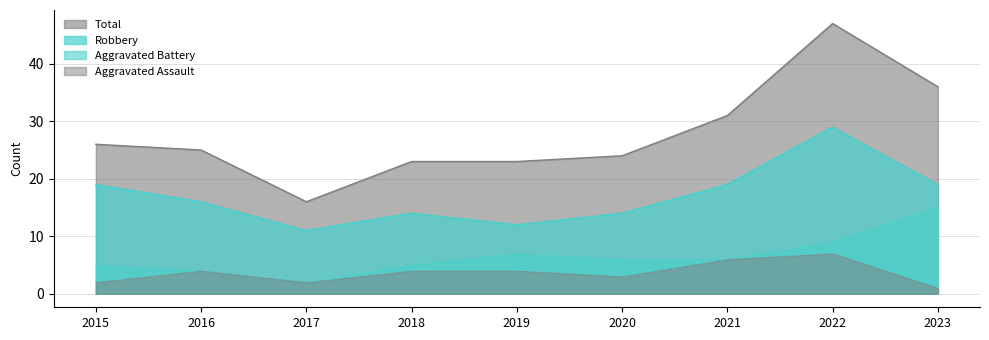

Which series has the largest total across all categories?

Total